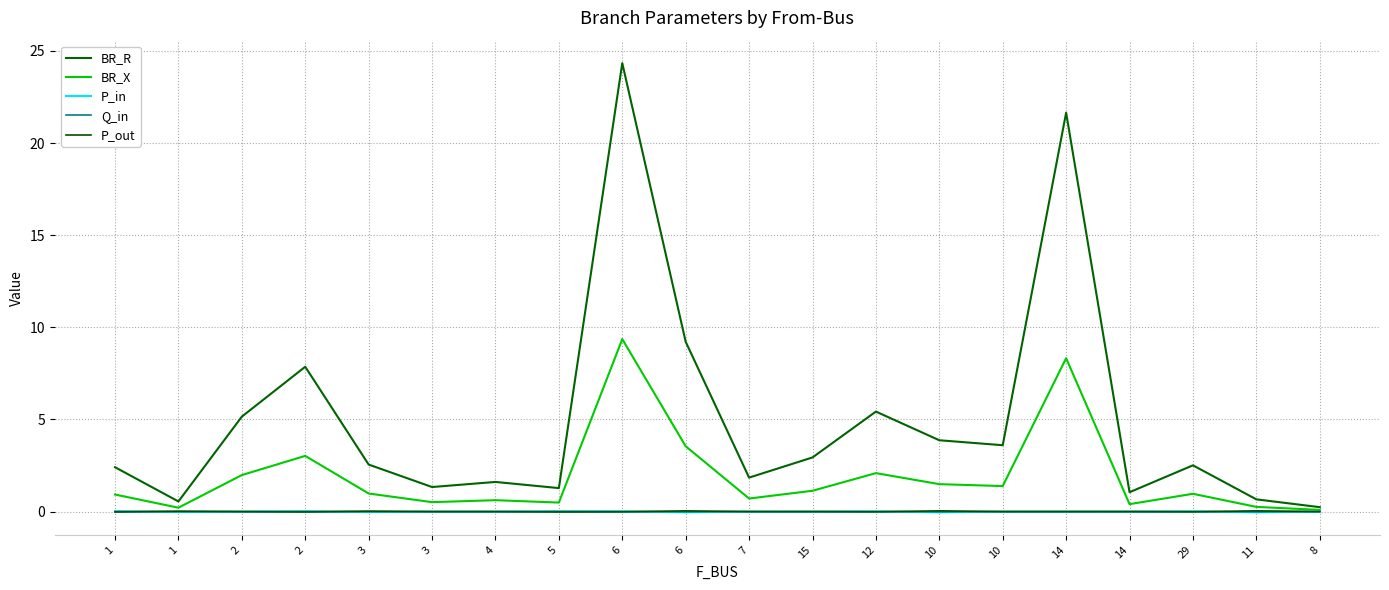

What is the average value of the BR_X series?

1.9